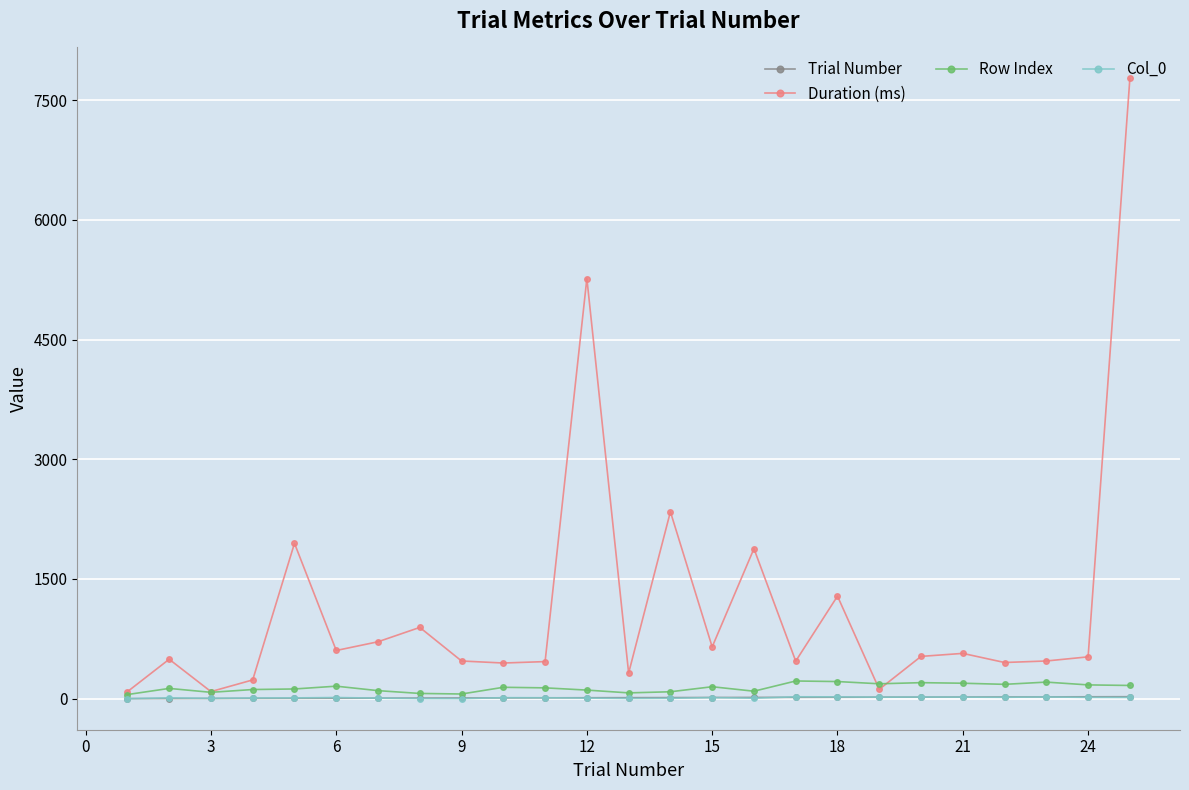

What is the maximum value shown in the chart?

7770.7